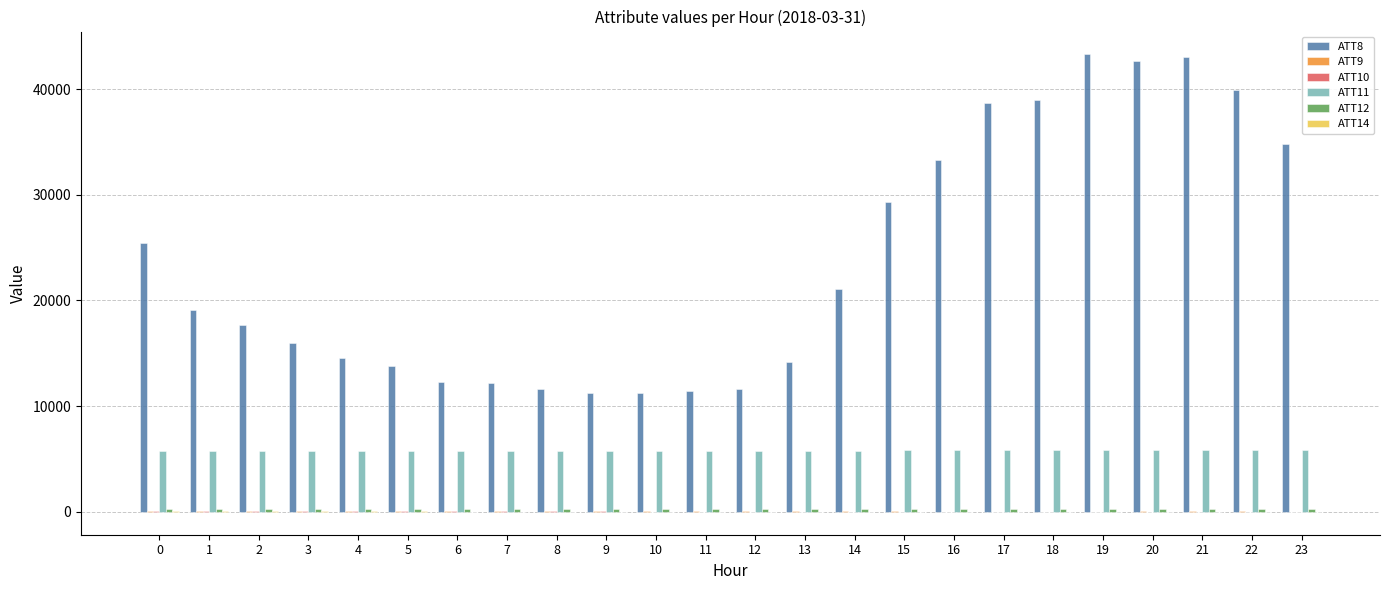

Count the number of categories in the chart.

24